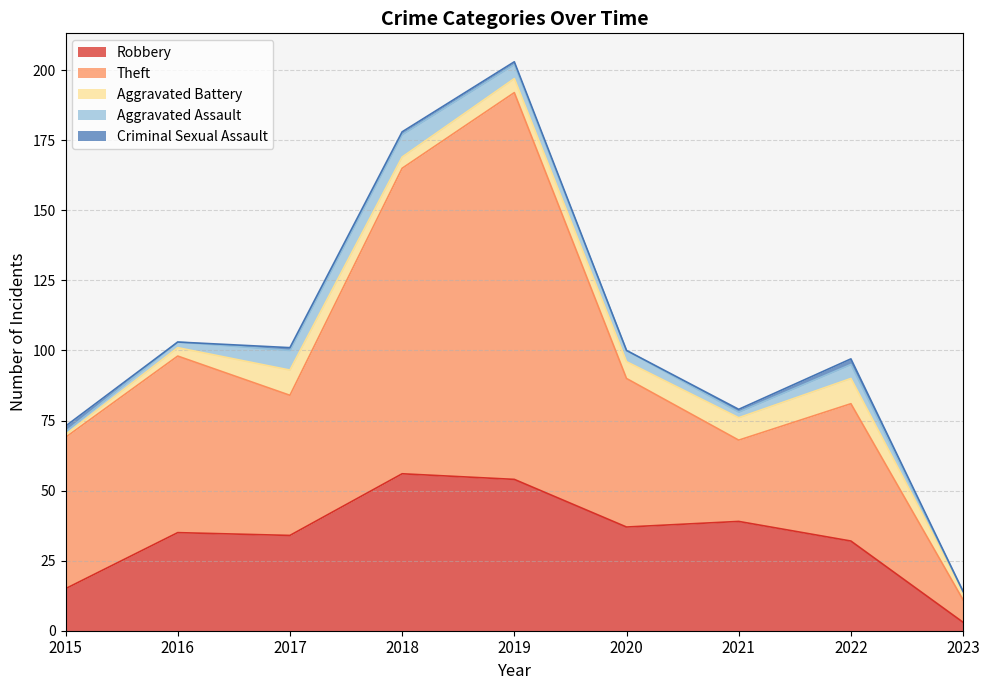

What is the difference between the highest and lowest values at 2016?

63